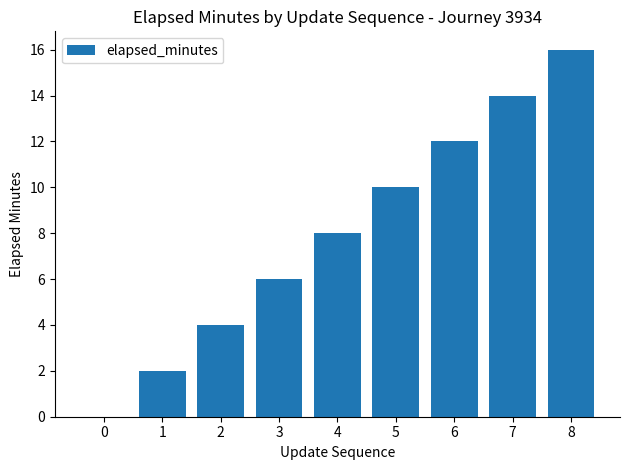

What is the sum of all values?

72